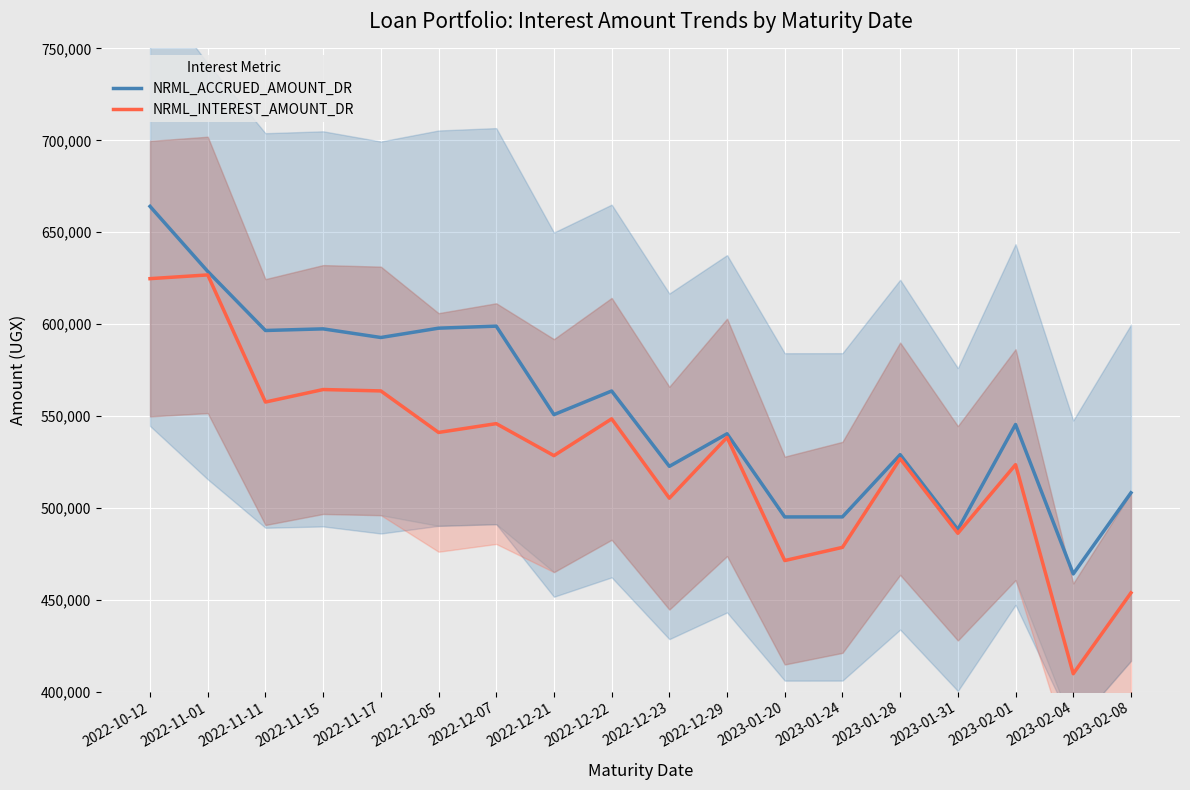

What is the label of the 5th point from the left?

2022-11-17